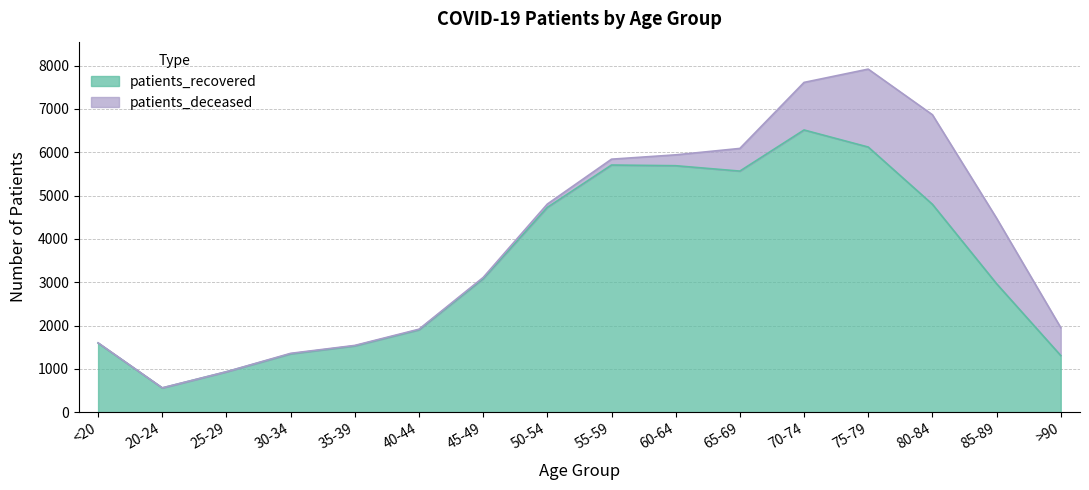

How many points are lower than both their immediate neighbors (excluding endpoints)?

2